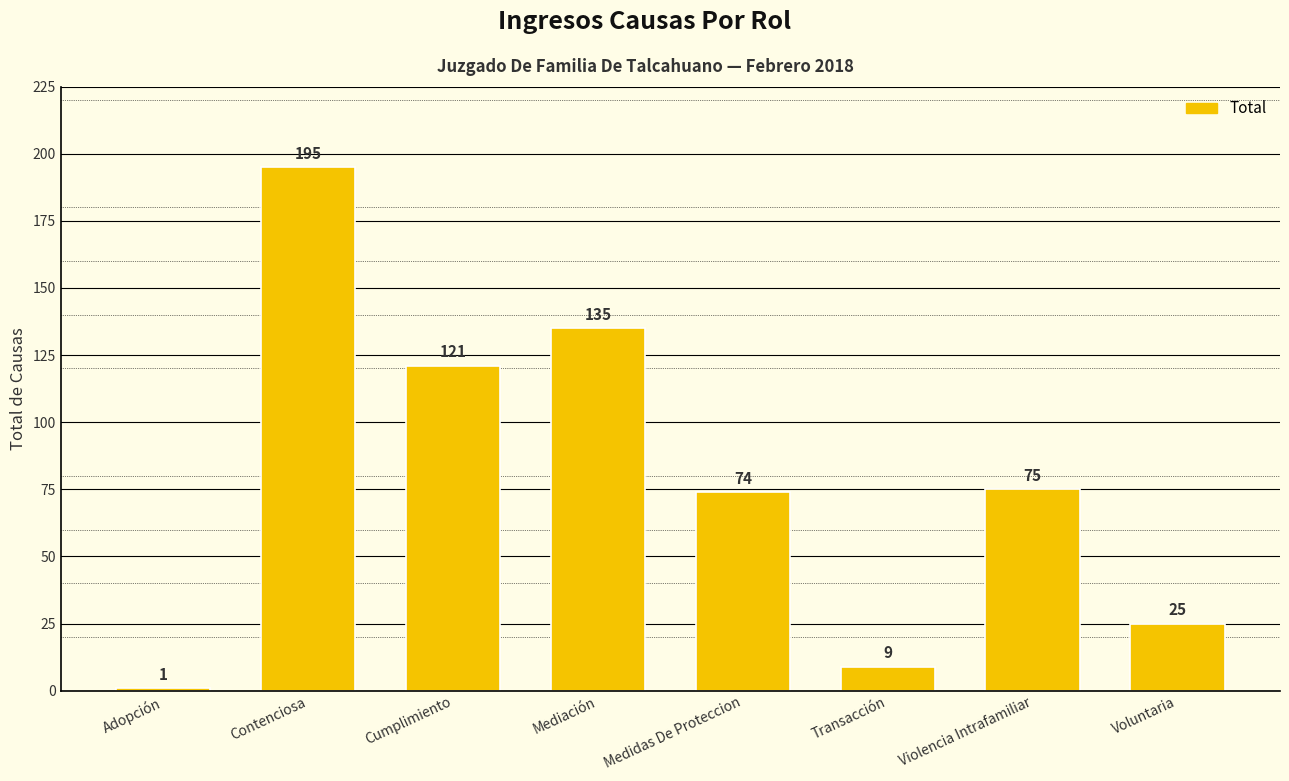

What value does the data have at Cumplimiento, to the nearest 5?

120